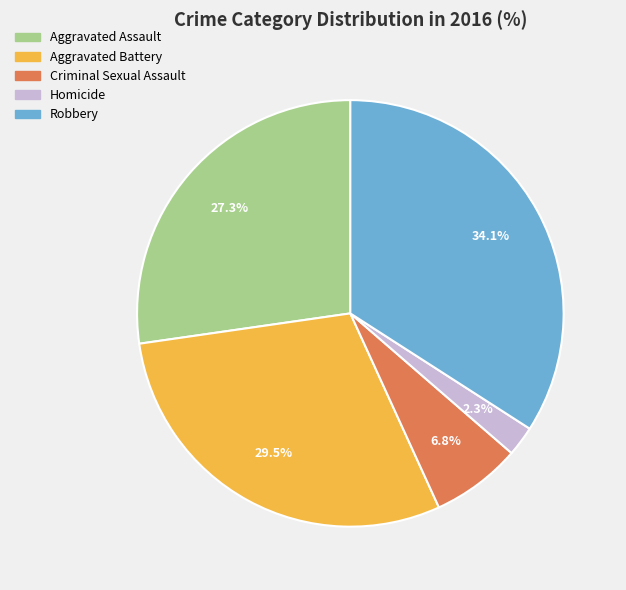

What is the smallest slice in the pie chart?

Homicide